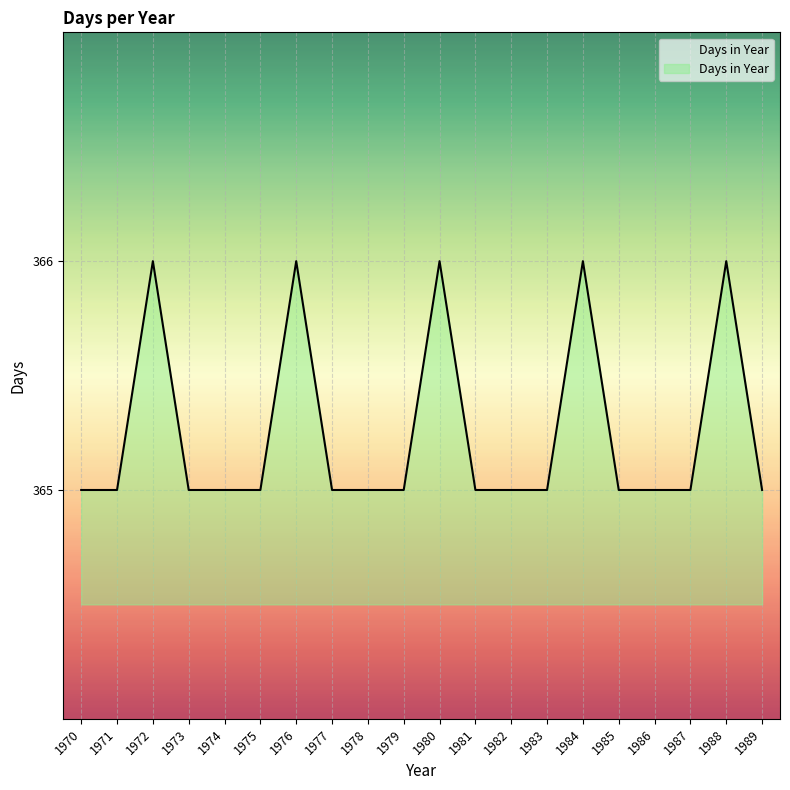

Approximately how many times larger is the value at 1984 compared to 1988?

1.0